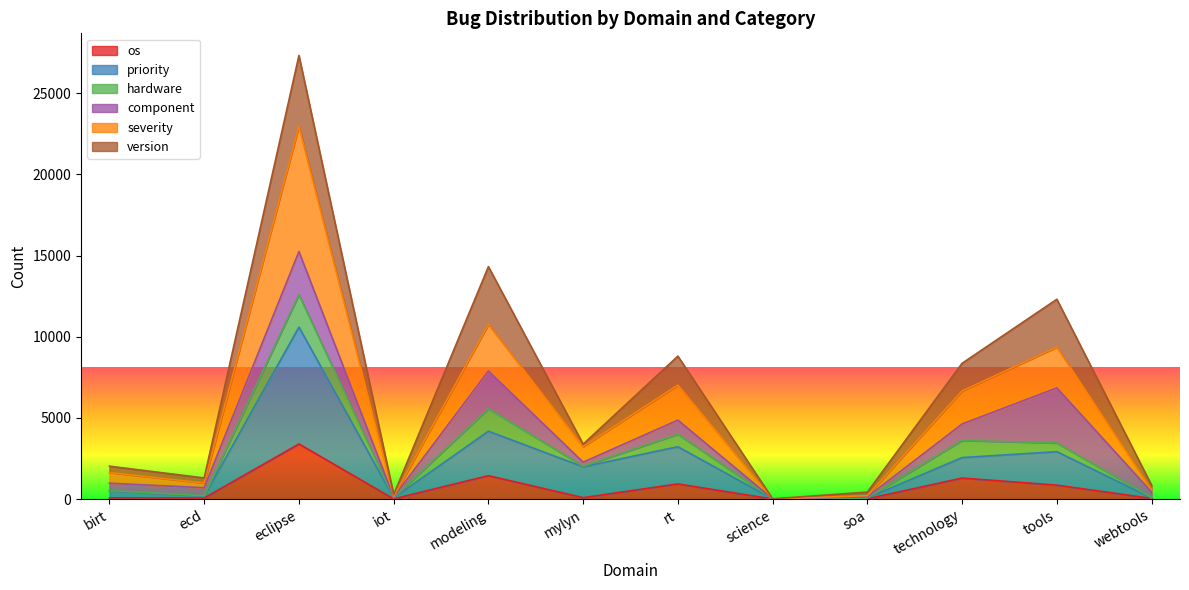

What value does the os series have at mylyn, to the nearest 50?

100